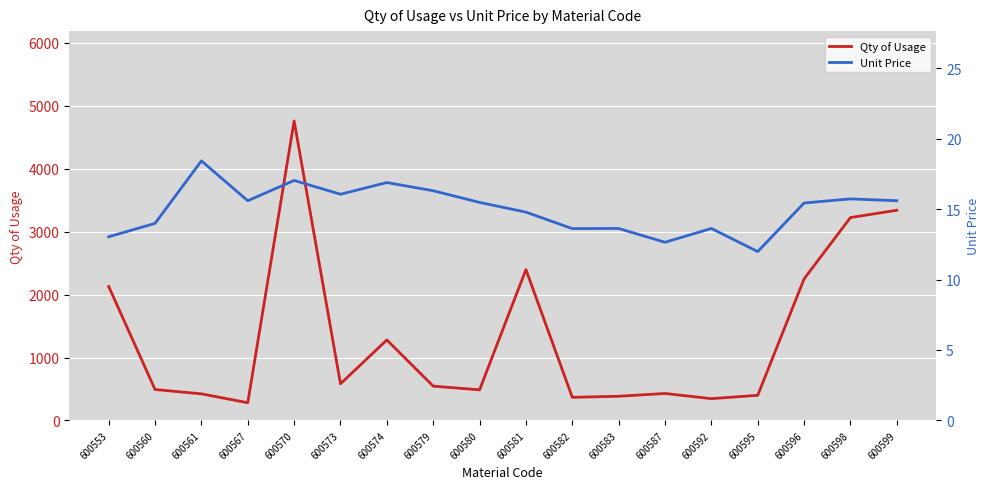

At which category does the chart reach its peak across all series?

600570